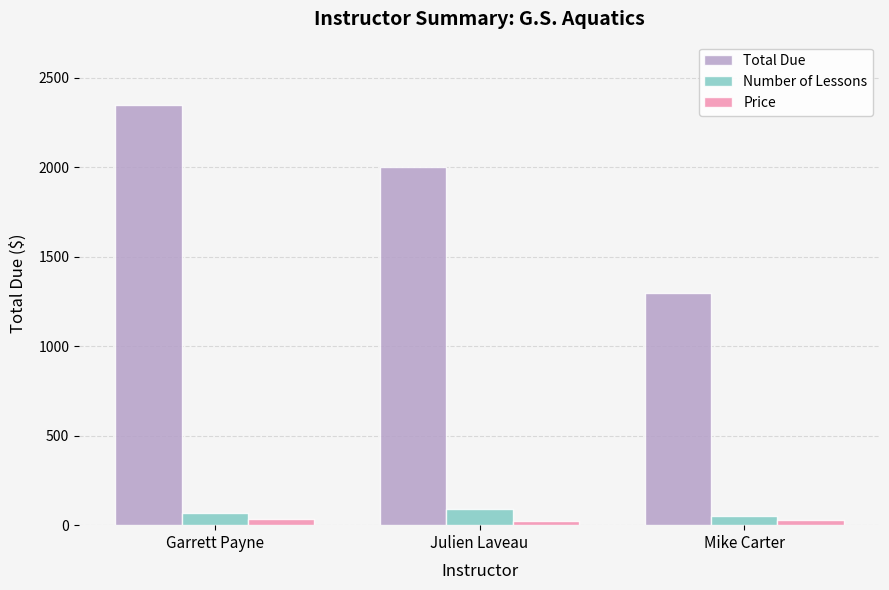

What is the minimum value for Price?

25